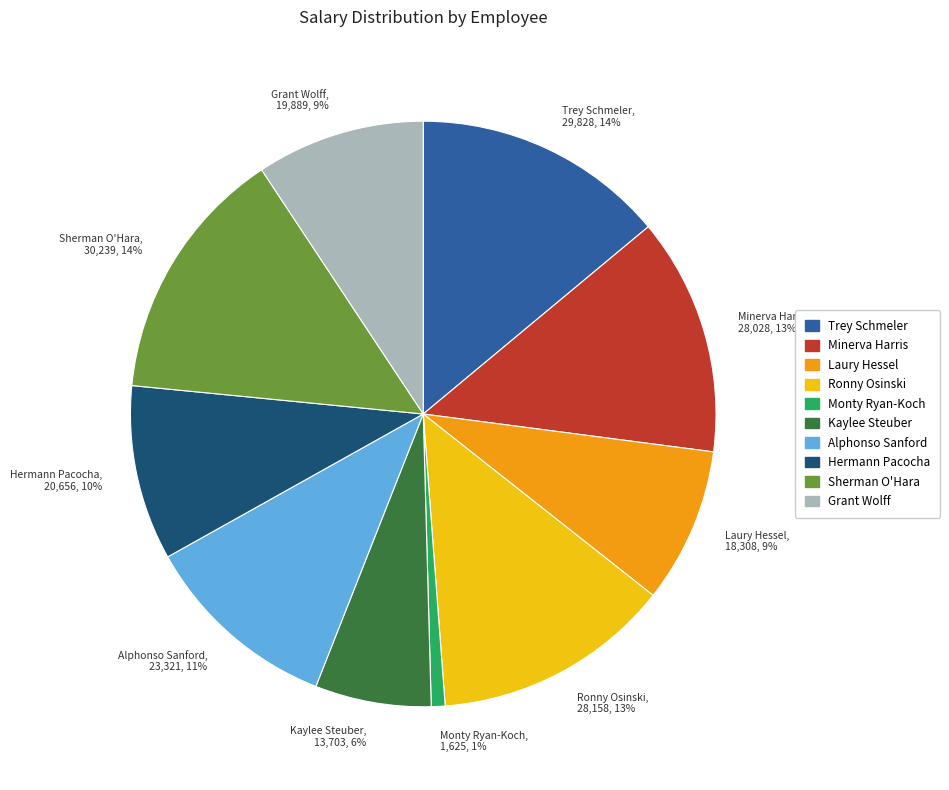

Does Hermann Pacocha represent more than half of the total?

No